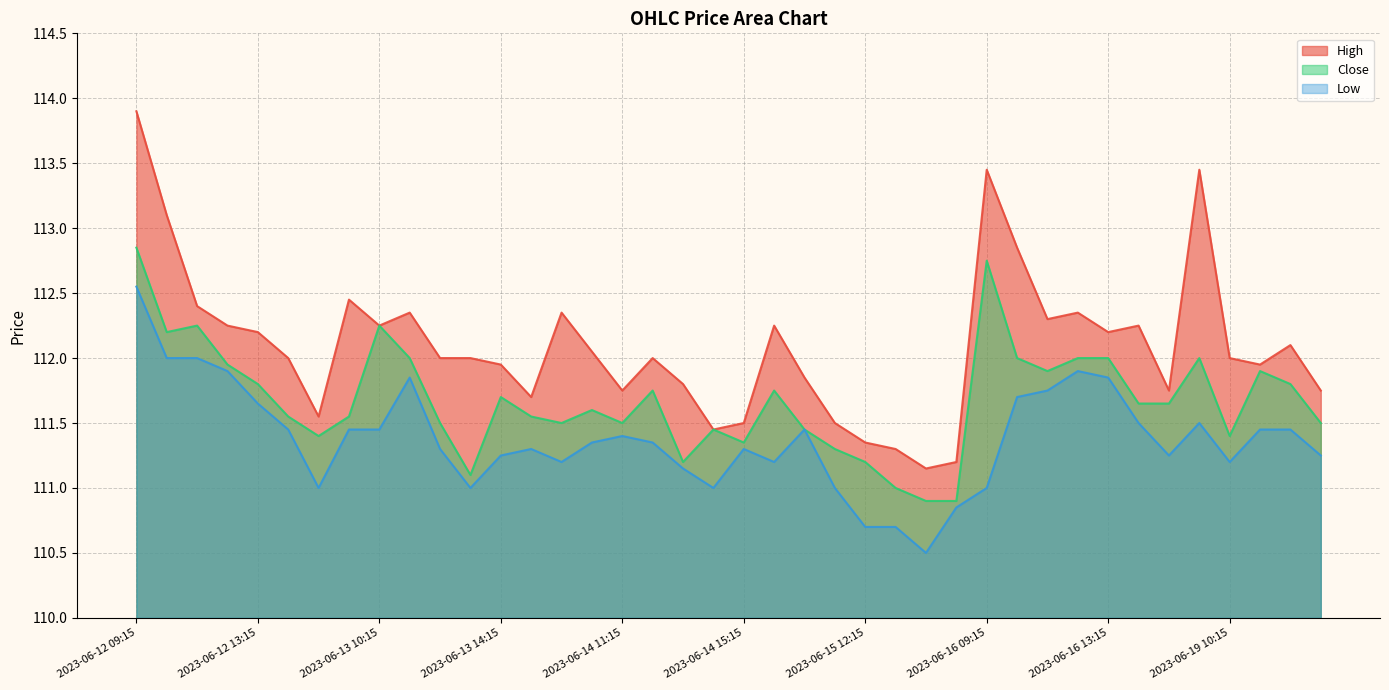

The value of Low at 2023-06-15 12:15 is 110.7. True or false?

True